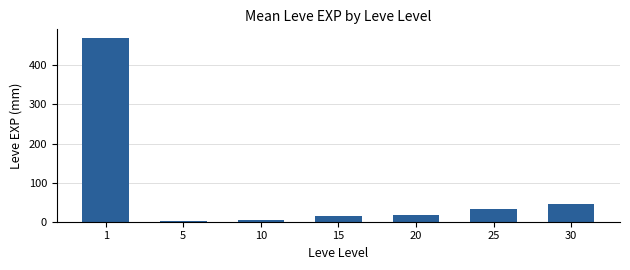

What is the average value?

83.4